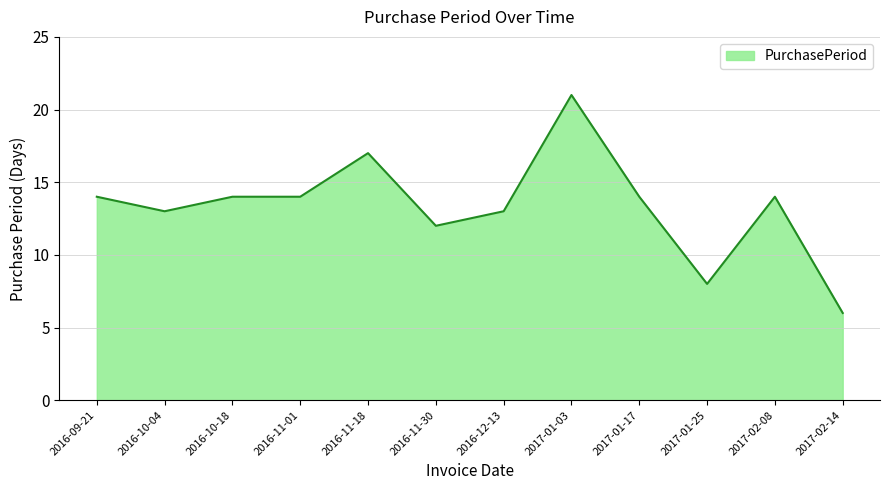

What is the difference between the maximum and minimum values?

15